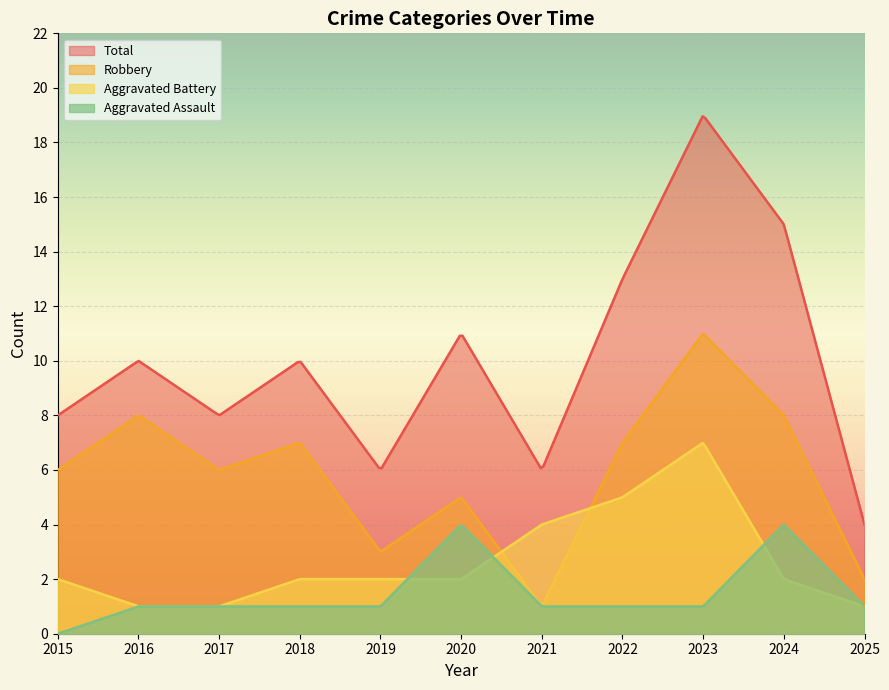

What is the sum of the Total values at 2023 and 2019?

25